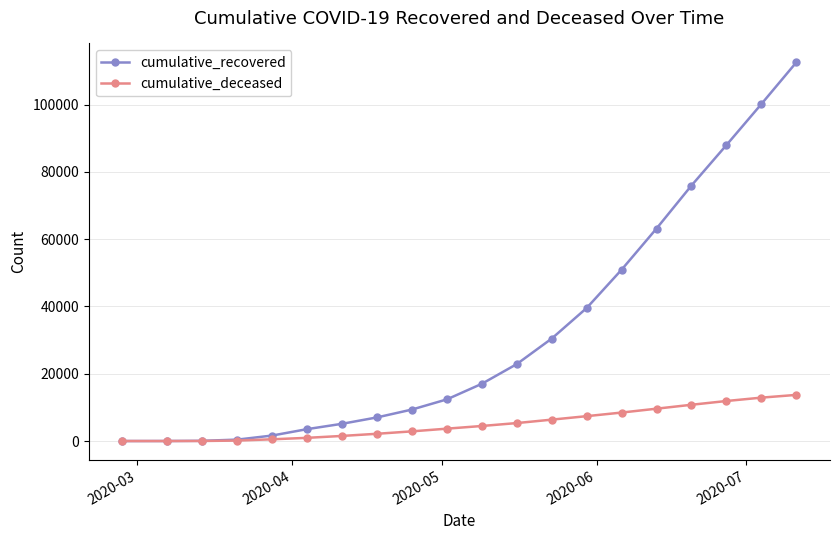

What is the maximum value shown in the chart?

112541